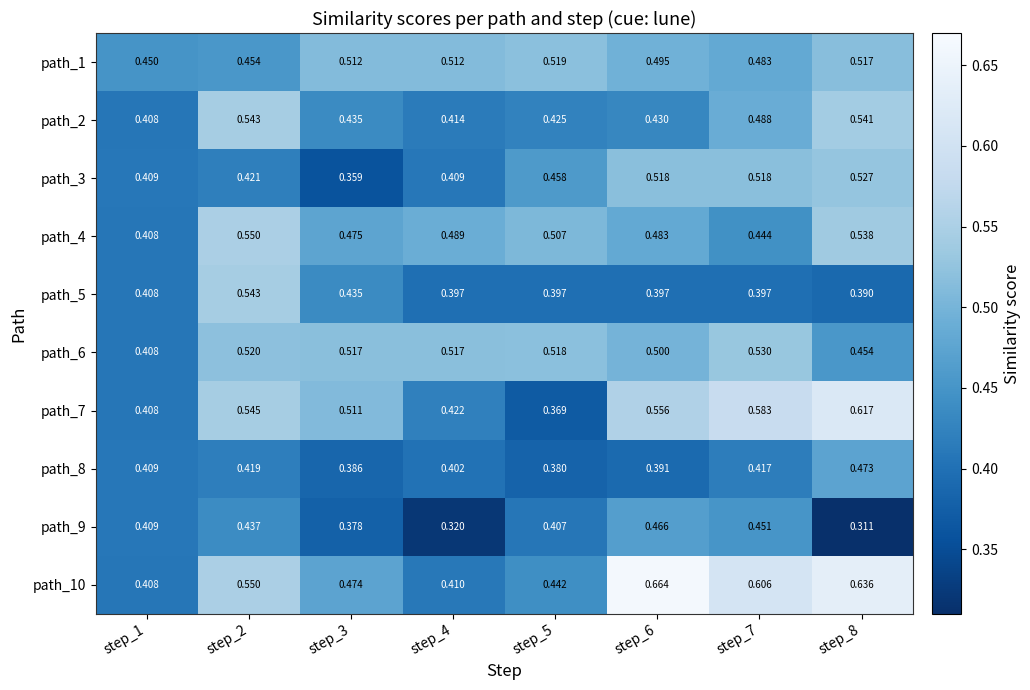

Is the value of path_6 at step_1 greater than the value of path_2 at step_8?

No